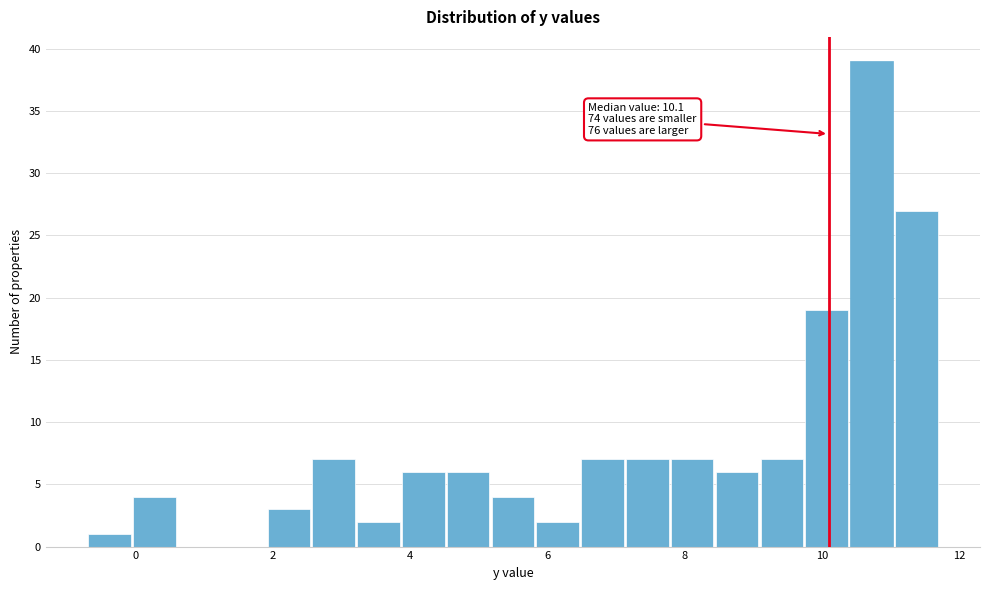

Read against the x-axis, roughly where is the centre of the tallest bar?

10.8